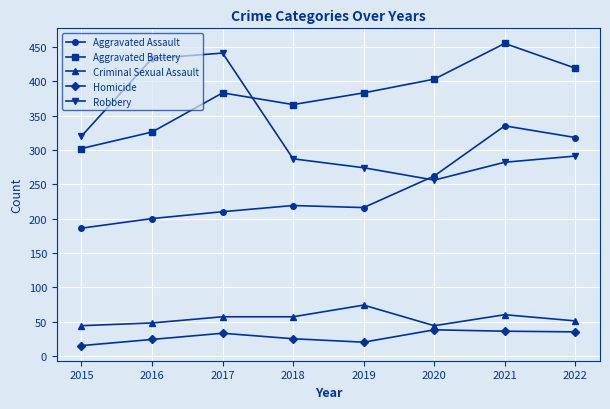

Where is the first local minimum for Homicide?

2019